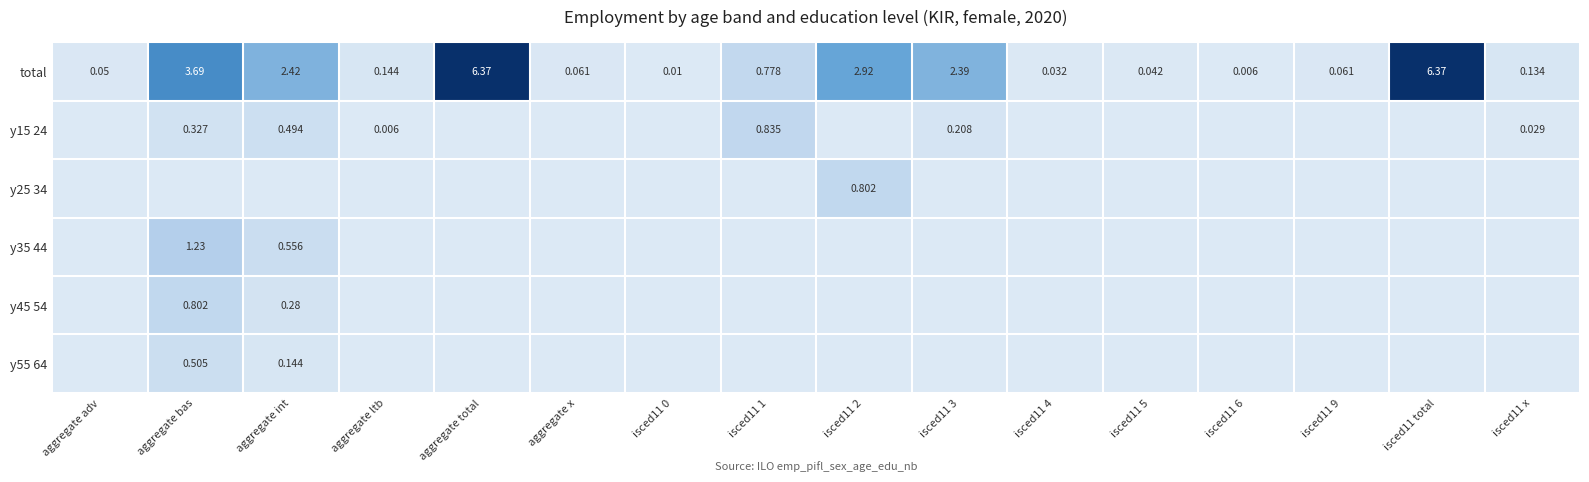

Is the value of y45 54 at isced11 6 greater than the value of y15 24 at isced11 6?

No